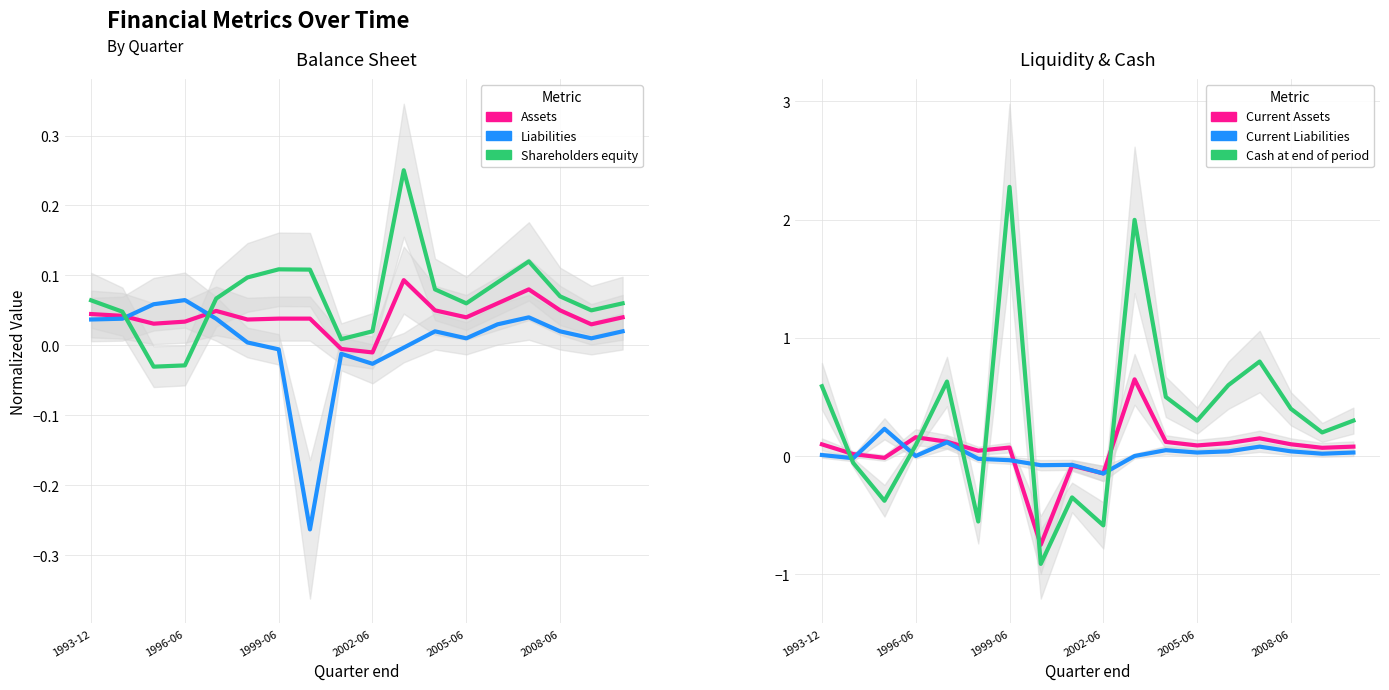

What is the value of the Current Liabilities point at the 15th from the left?

0.1